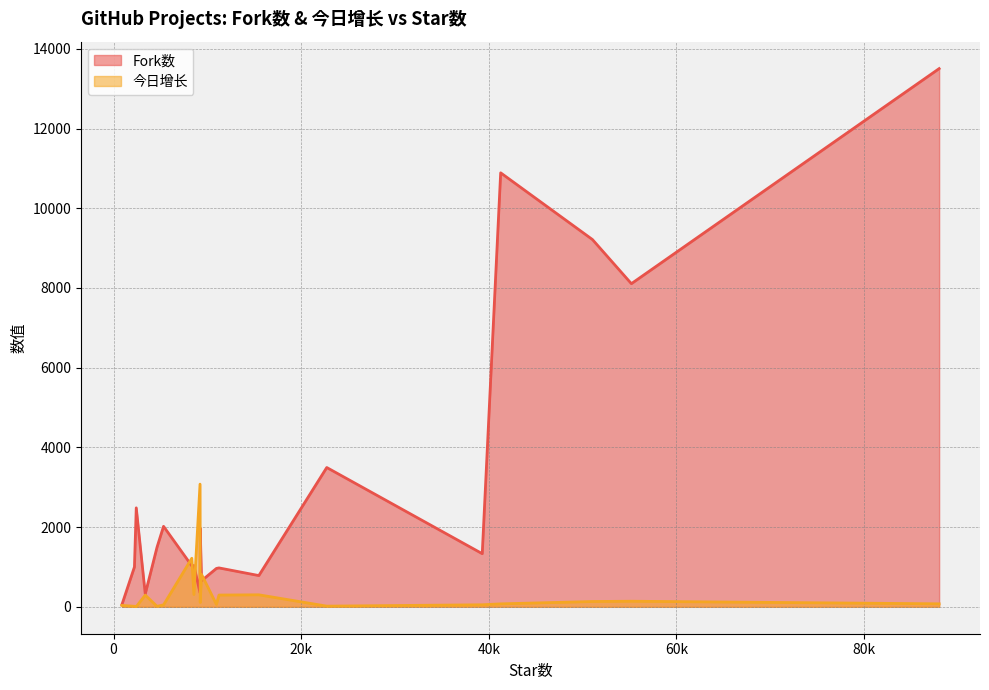

At 2227, list the series in order from largest to smallest.

Fork数, 今日增长